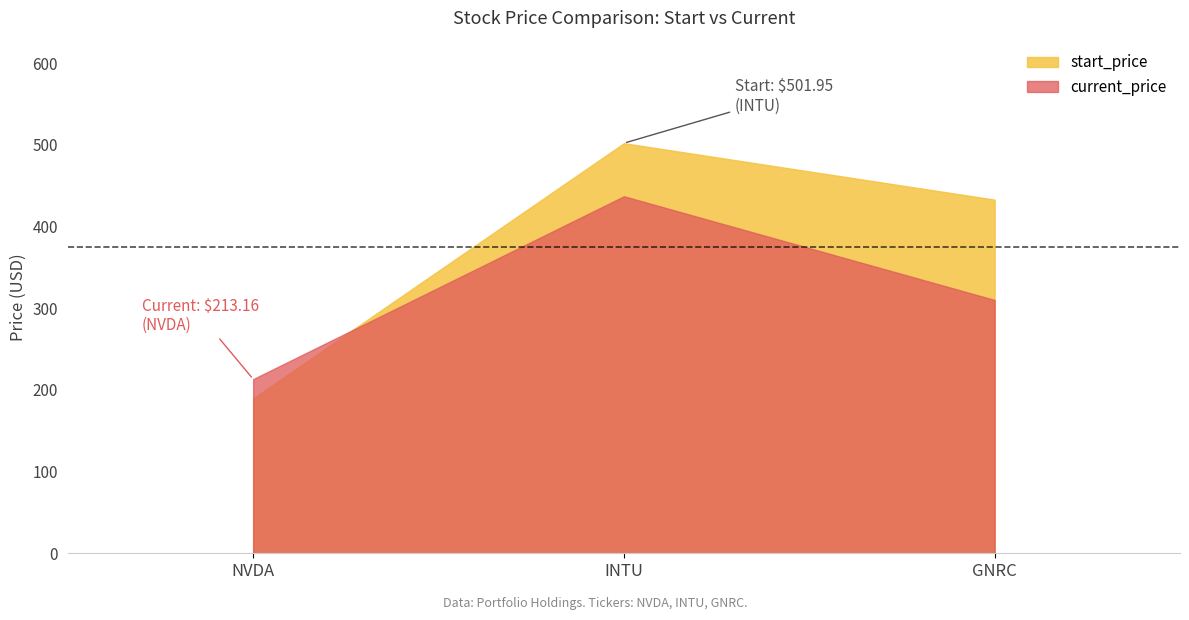

Which series has the widest spread of values?

start_price